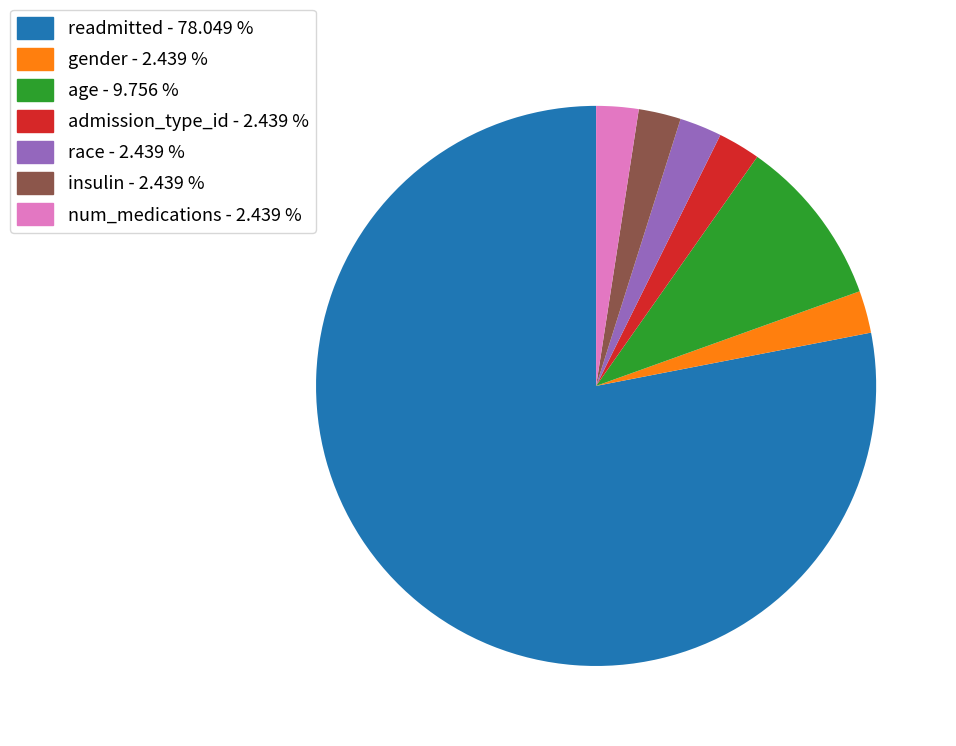

Does readmitted - 78.049 % account for over 50% of the chart?

Yes